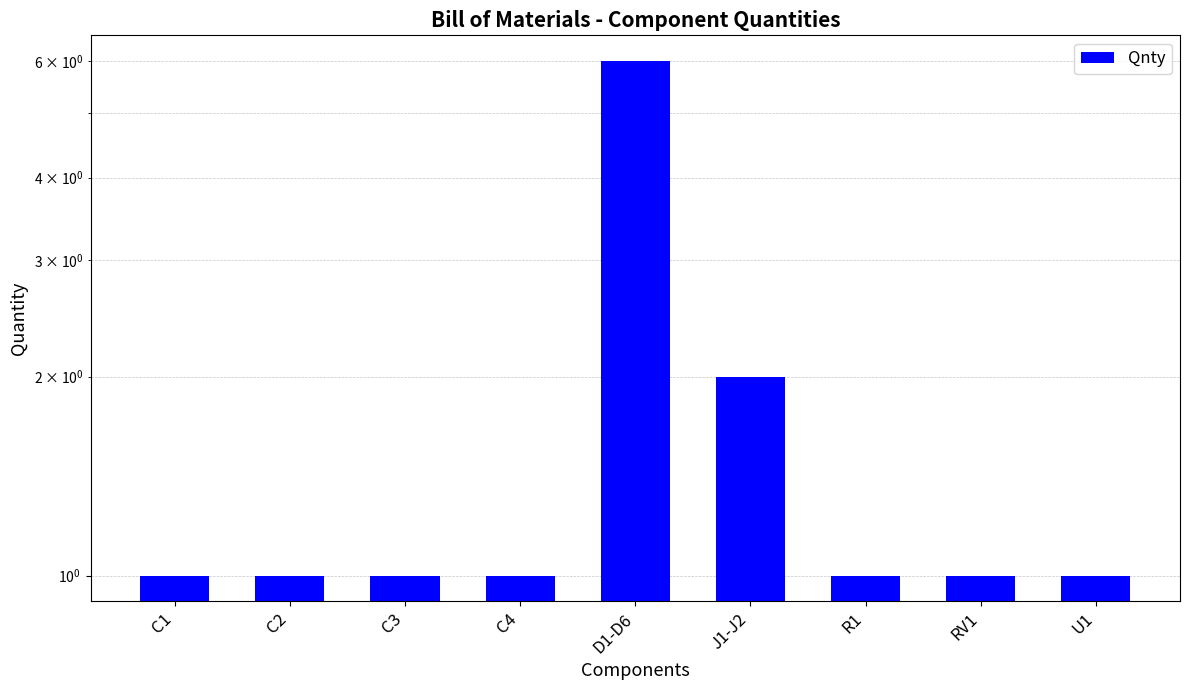

What is the ratio of the value at D1-D6 to the value at U1?

6.0